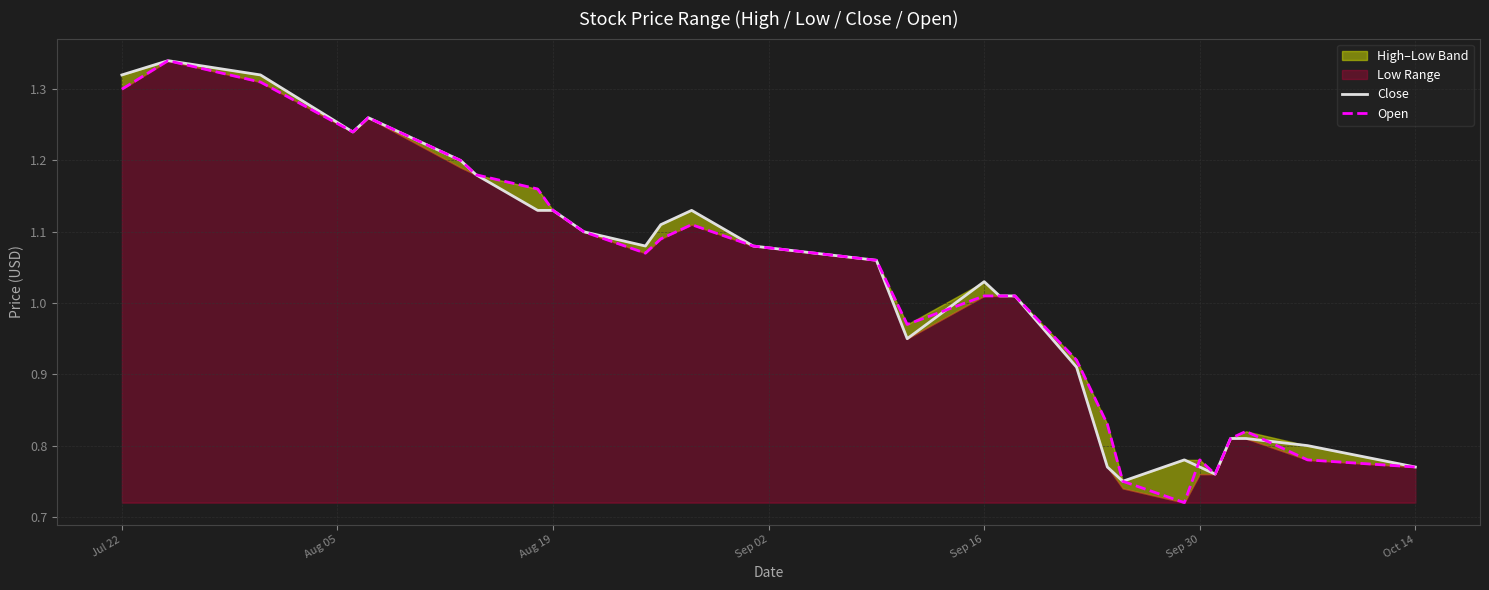

At which label does Close first exceed 1?

Jul 22